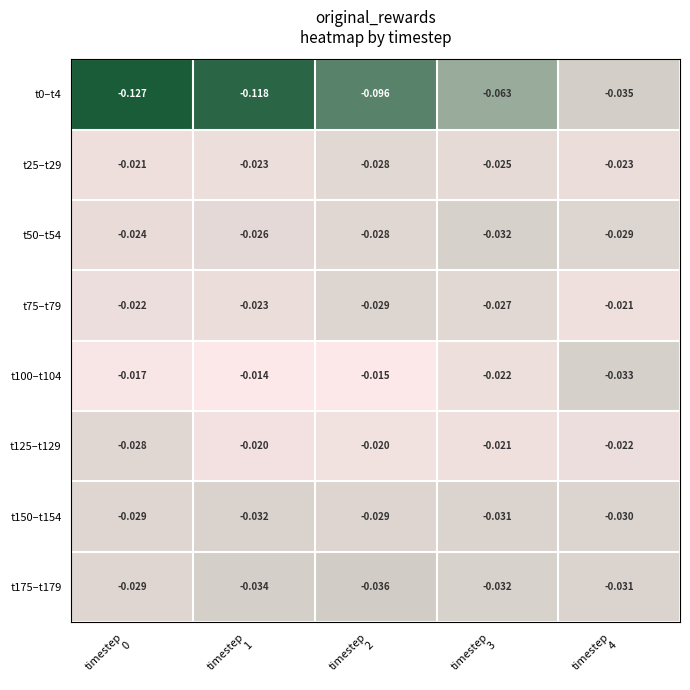

Count the number of categories in the chart.

5